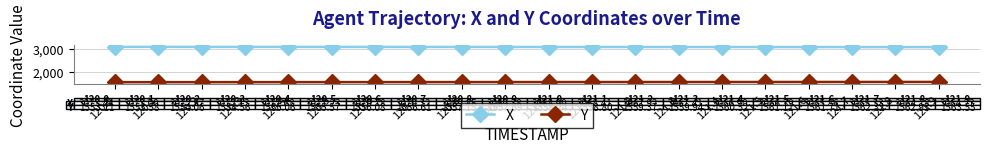

How many data points in Y are above 1558?

10